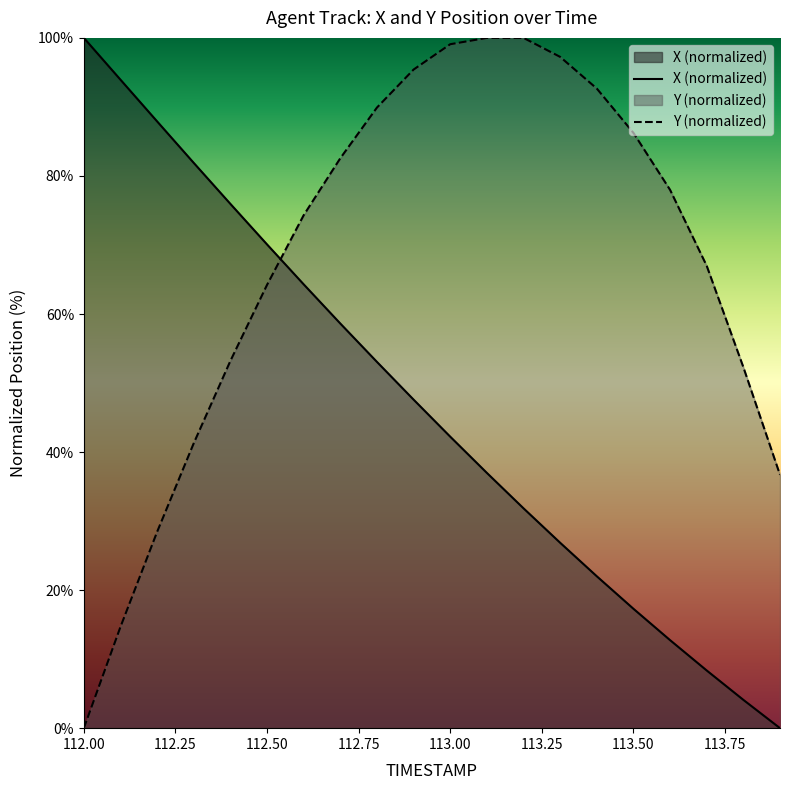

After their last crossing, which series has the higher values: X (normalized) or Y (normalized)?

Y (normalized)